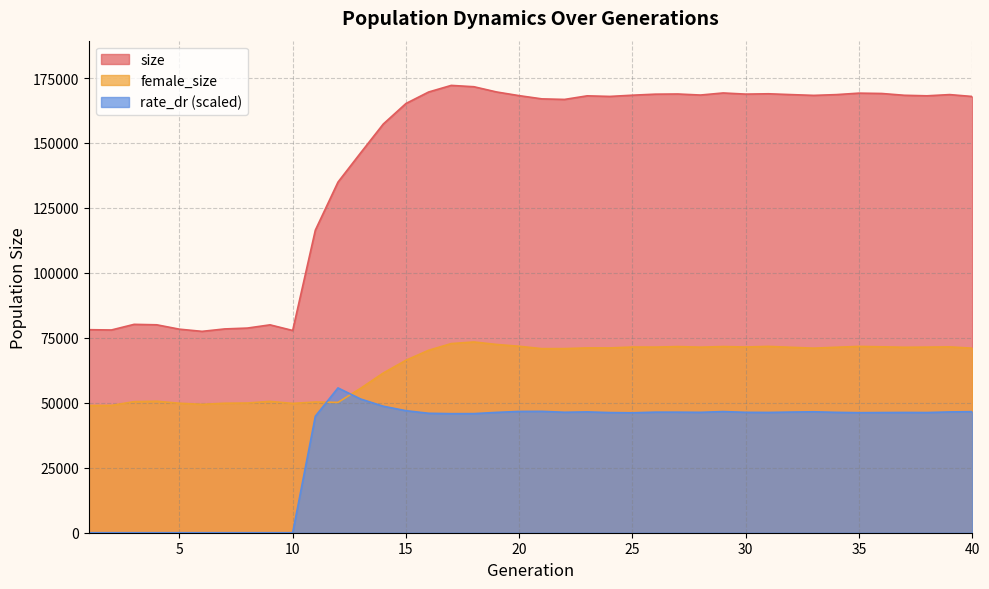

Which series has the largest total across all categories?

size